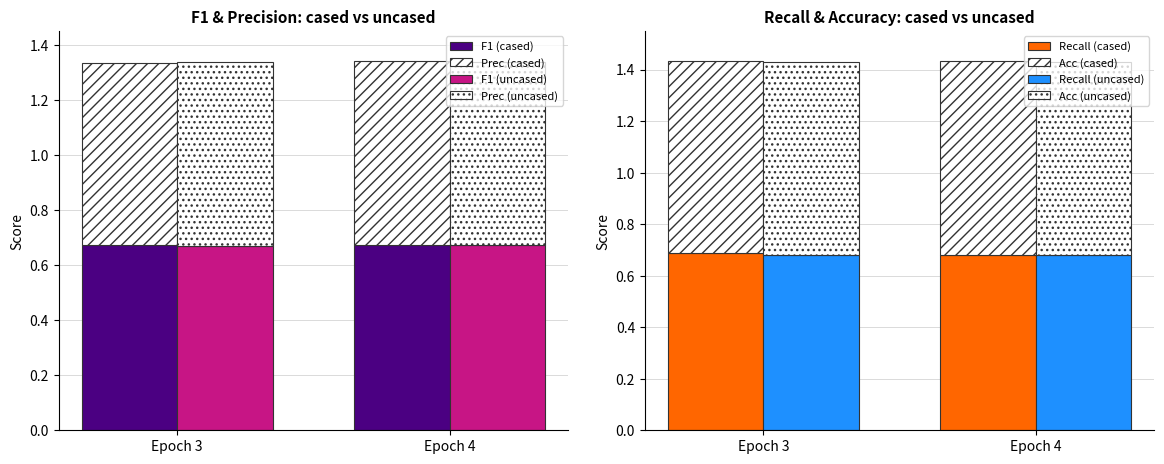

Count the test_precision values in the range 0 to 1.

4